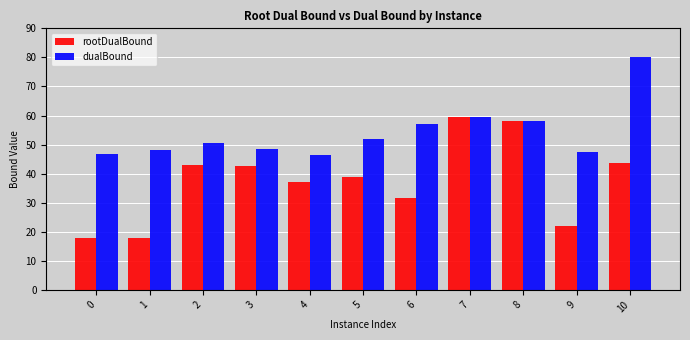

Which series has the widest spread of values?

rootDualBound